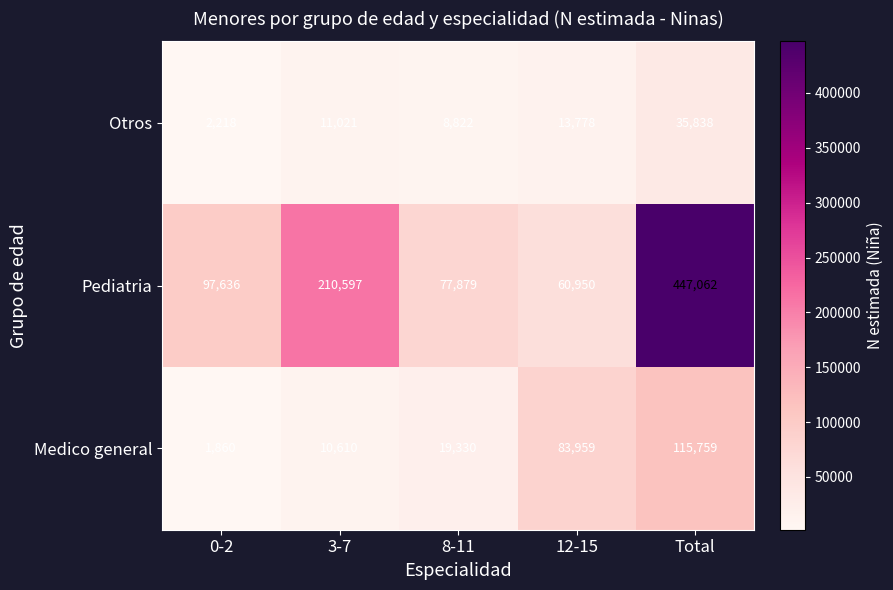

What is the difference between the Otros values at 3-7 and Total?

24817